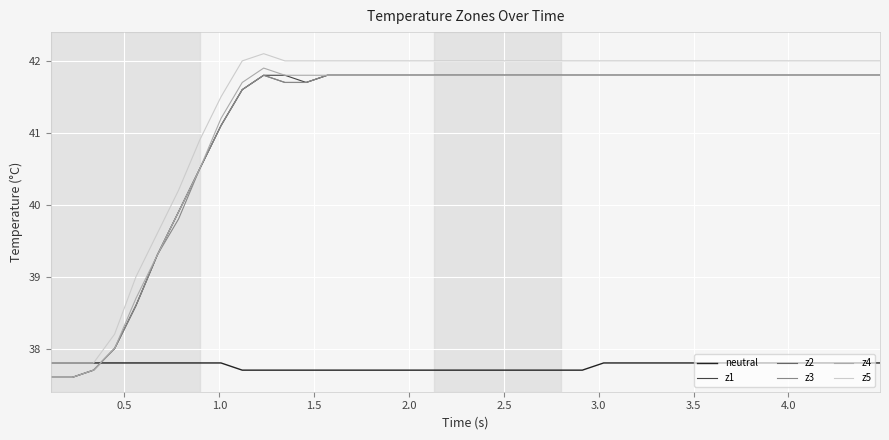

True or false: z5 and z3 cross at least once.

False